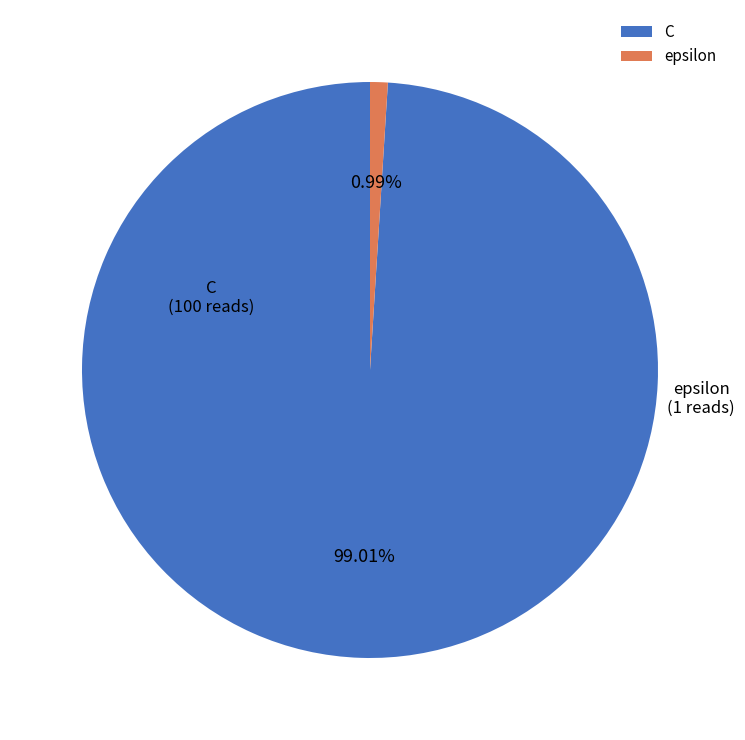

To the nearest percent, what is the difference between the epsilon and C slice percentages?

98%